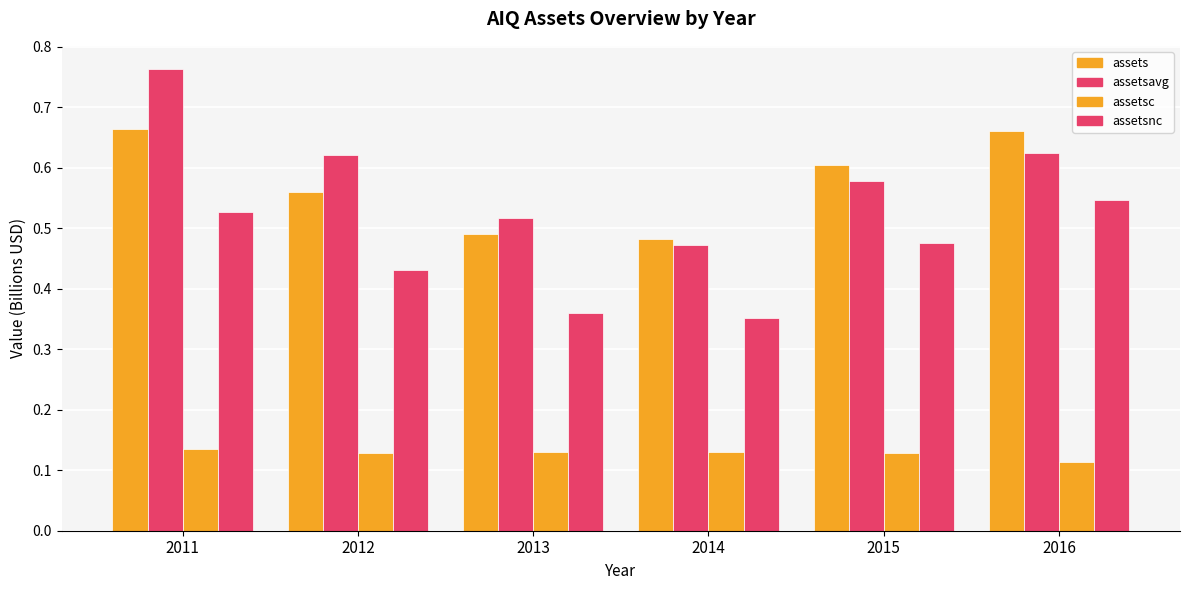

Count the number of data series in this chart.

4